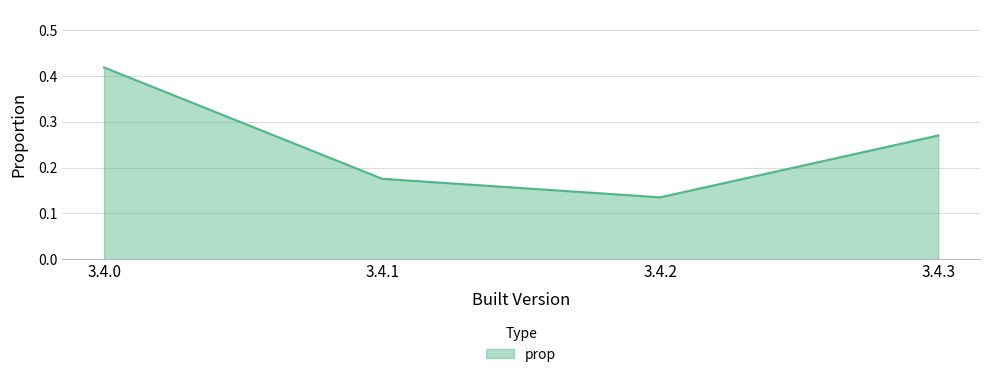

How many series are shown in this chart?

1